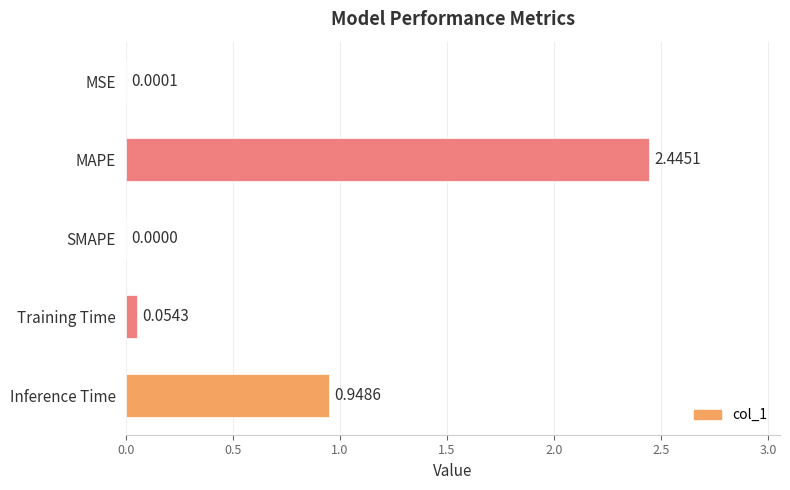

How many data points are above 0?

4